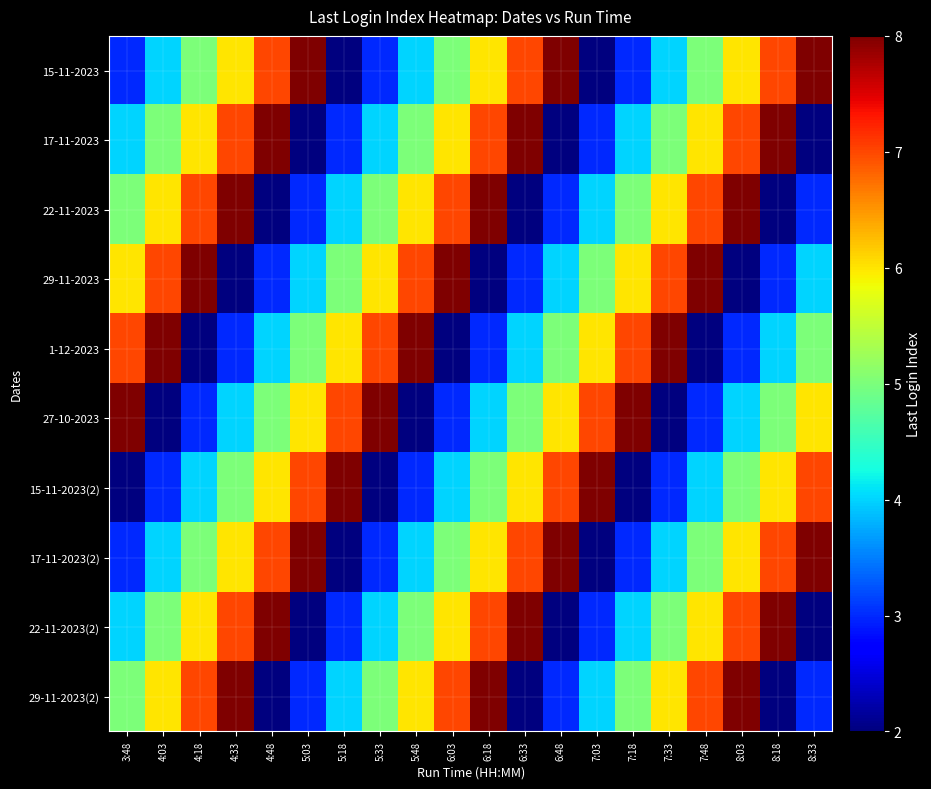

Reading left to right, transcribe all the data shown in this chart.

15-11-2023: 3:48=3	4:03=4	4:18=5	4:33=6	4:48=7	5:03=8	5:18=2	5:33=3	5:48=4	6:03=5	6:18=6	6:33=7	6:48=8	7:03=2	7:18=3	7:33=4	7:48=5	8:03=6	8:18=7	8:33=8
17-11-2023: 3:48=4	4:03=5	4:18=6	4:33=7	4:48=8	5:03=2	5:18=3	5:33=4	5:48=5	6:03=6	6:18=7	6:33=8	6:48=2	7:03=3	7:18=4	7:33=5	7:48=6	8:03=7	8:18=8	8:33=2
22-11-2023: 3:48=5	4:03=6	4:18=7	4:33=8	4:48=2	5:03=3	5:18=4	5:33=5	5:48=6	6:03=7	6:18=8	6:33=2	6:48=3	7:03=4	7:18=5	7:33=6	7:48=7	8:03=8	8:18=2	8:33=3
29-11-2023: 3:48=6	4:03=7	4:18=8	4:33=2	4:48=3	5:03=4	5:18=5	5:33=6	5:48=7	6:03=8	6:18=2	6:33=3	6:48=4	7:03=5	7:18=6	7:33=7	7:48=8	8:03=2	8:18=3	8:33=4
1-12-2023: 3:48=7	4:03=8	4:18=2	4:33=3	4:48=4	5:03=5	5:18=6	5:33=7	5:48=8	6:03=2	6:18=3	6:33=4	6:48=5	7:03=6	7:18=7	7:33=8	7:48=2	8:03=3	8:18=4	8:33=5
27-10-2023: 3:48=8	4:03=2	4:18=3	4:33=4	4:48=5	5:03=6	5:18=7	5:33=8	5:48=2	6:03=3	6:18=4	6:33=5	6:48=6	7:03=7	7:18=8	7:33=2	7:48=3	8:03=4	8:18=5	8:33=6
15-11-2023(2): 3:48=2	4:03=3	4:18=4	4:33=5	4:48=6	5:03=7	5:18=8	5:33=2	5:48=3	6:03=4	6:18=5	6:33=6	6:48=7	7:03=8	7:18=2	7:33=3	7:48=4	8:03=5	8:18=6	8:33=7
17-11-2023(2): 3:48=3	4:03=4	4:18=5	4:33=6	4:48=7	5:03=8	5:18=2	5:33=3	5:48=4	6:03=5	6:18=6	6:33=7	6:48=8	7:03=2	7:18=3	7:33=4	7:48=5	8:03=6	8:18=7	8:33=8
22-11-2023(2): 3:48=4	4:03=5	4:18=6	4:33=7	4:48=8	5:03=2	5:18=3	5:33=4	5:48=5	6:03=6	6:18=7	6:33=8	6:48=2	7:03=3	7:18=4	7:33=5	7:48=6	8:03=7	8:18=8	8:33=2
29-11-2023(2): 3:48=5	4:03=6	4:18=7	4:33=8	4:48=2	5:03=3	5:18=4	5:33=5	5:48=6	6:03=7	6:18=8	6:33=2	6:48=3	7:03=4	7:18=5	7:33=6	7:48=7	8:03=8	8:18=2	8:33=3